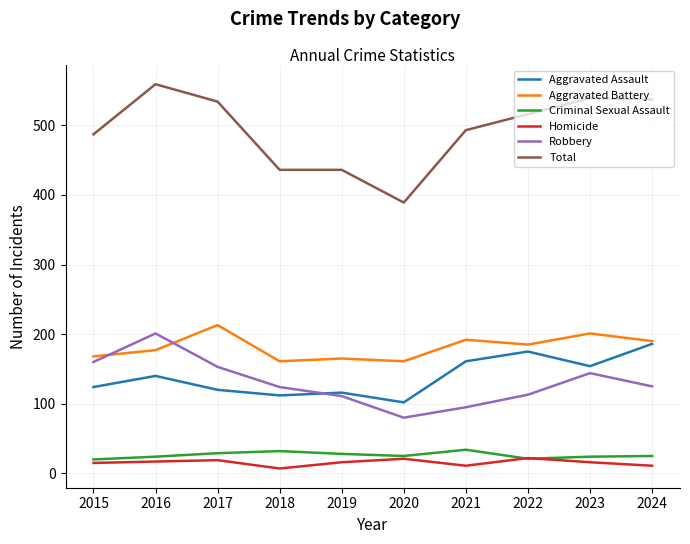

Which series changed the most between 2016 and 2021?

Robbery